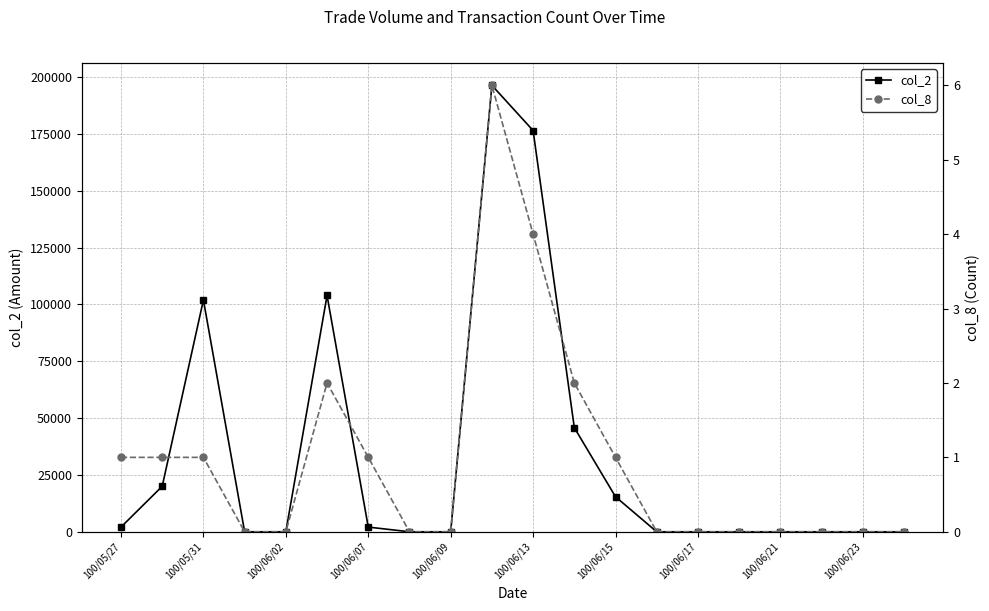

How many series are shown in this chart?

2